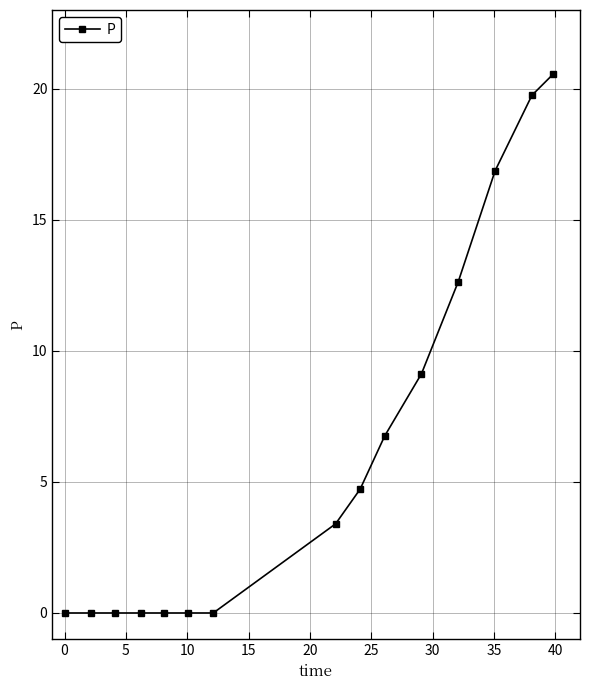

Reading left to right, list all the values displayed in this chart.

0.0	0.0	0.0	0.0	0.0	0.0	0.0	3.4	4.7	6.7	9.1	12.6	16.9	19.7	20.6